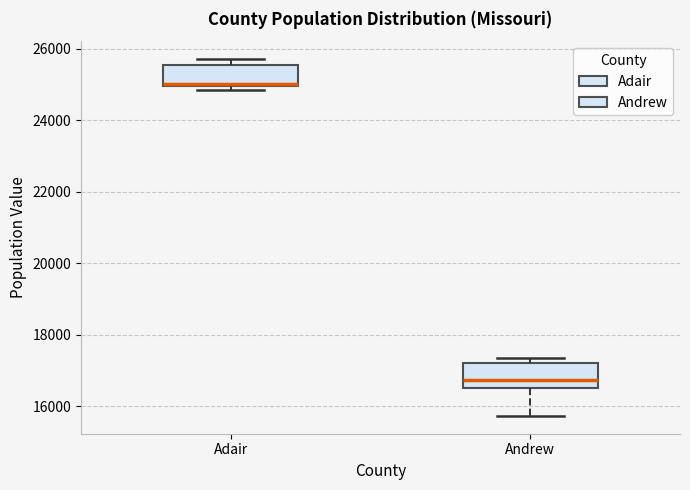

Where is the lower edge of the box for Adair on the y-axis? The values are not printed on the chart, so give them approximately, as read against the axis.

25000